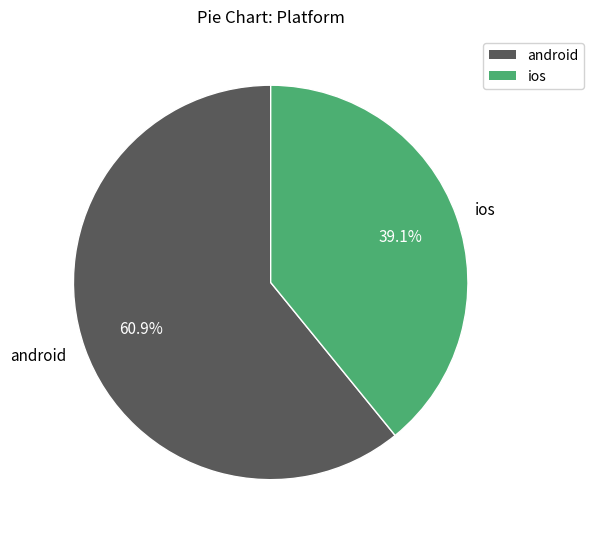

To the nearest percent, what is the difference between the android and ios slice percentages?

22%